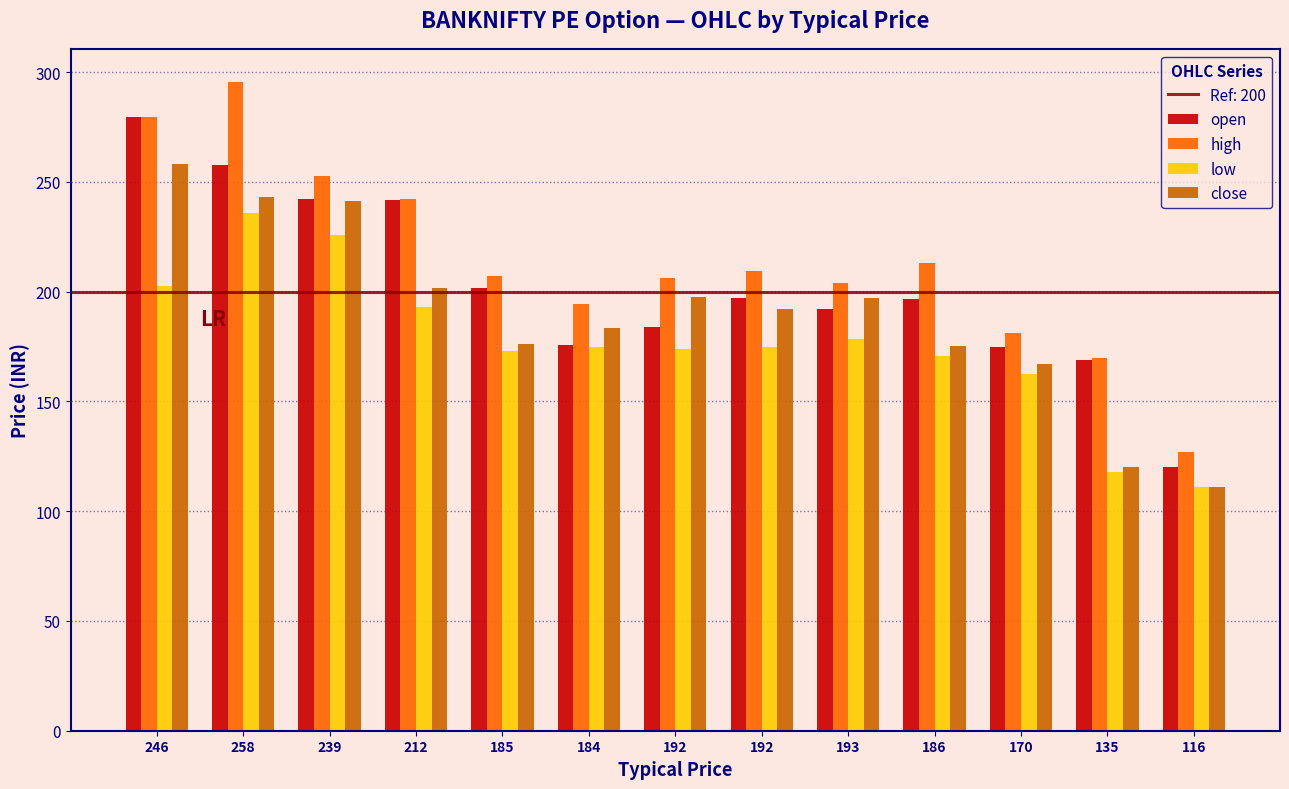

What is the label of the 4th bar from the right?

186